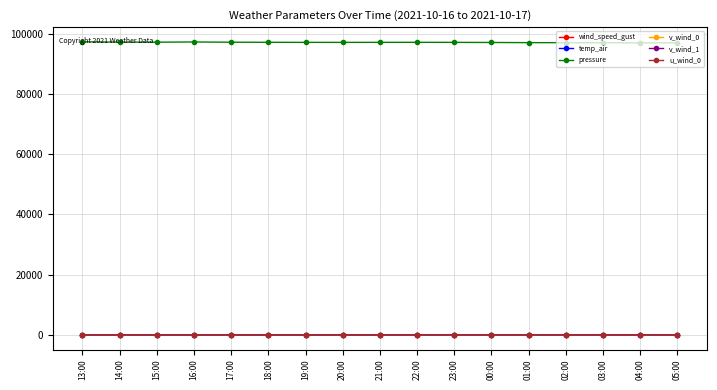

At how many categories does at least one series exceed 91668?

17